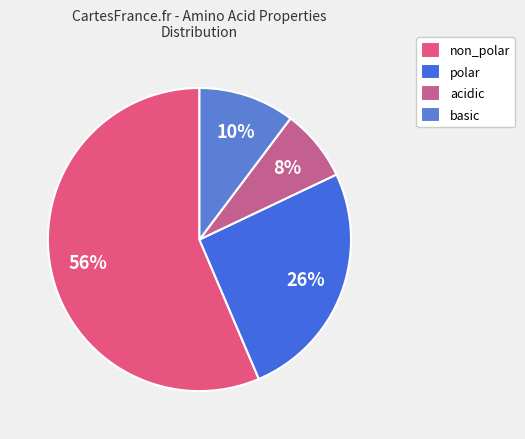

To the nearest percent, what is the combined percentage of polar and acidic?

33%